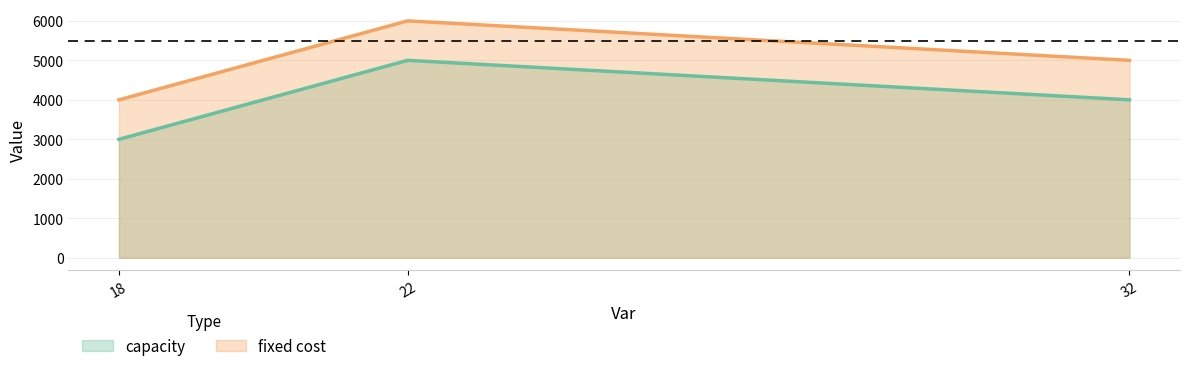

What is the total value across all series at 18?

7000